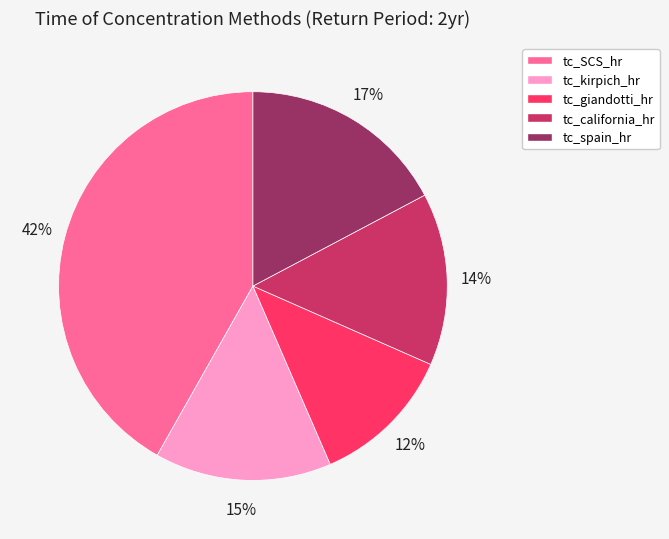

Is there any slice that represents more than half of the pie?

No